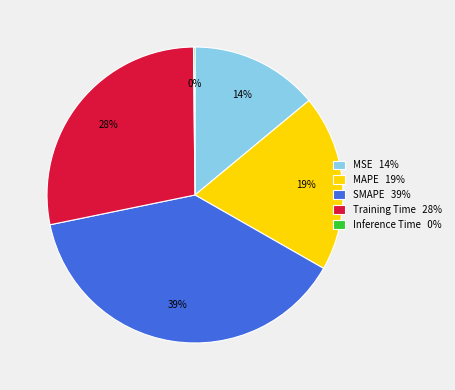

To the nearest percent, what is the combined percentage of MSE and SMAPE?

53%